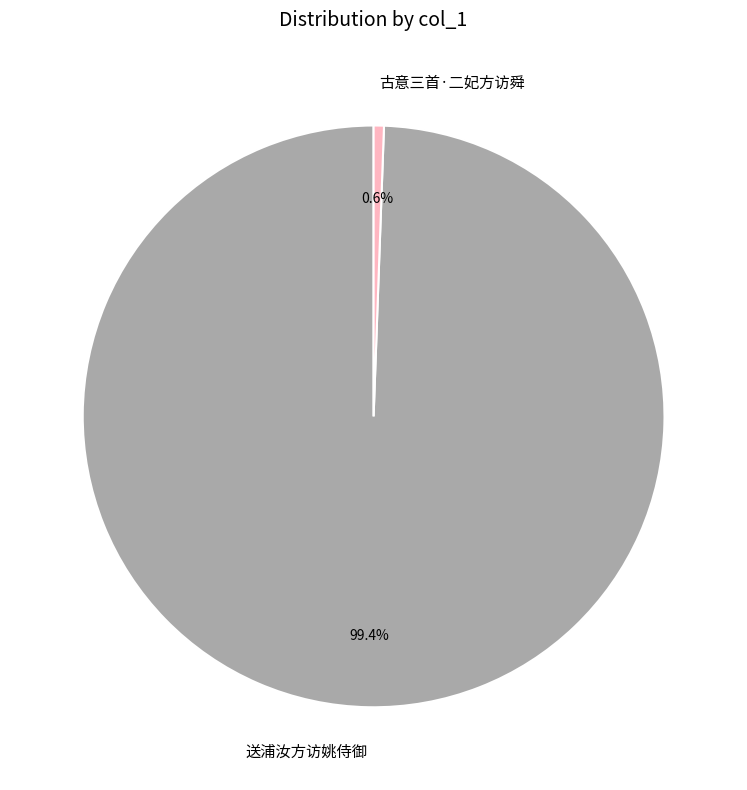

What is the largest slice in the pie chart?

送浦汝方访姚侍御